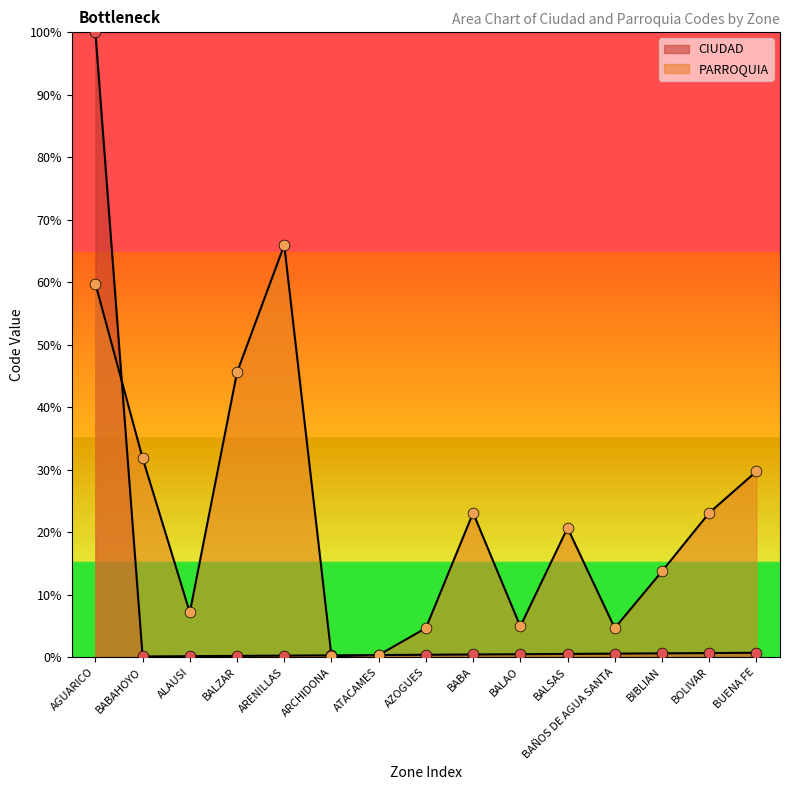

Which series has the widest spread of Y values?

CIUDAD